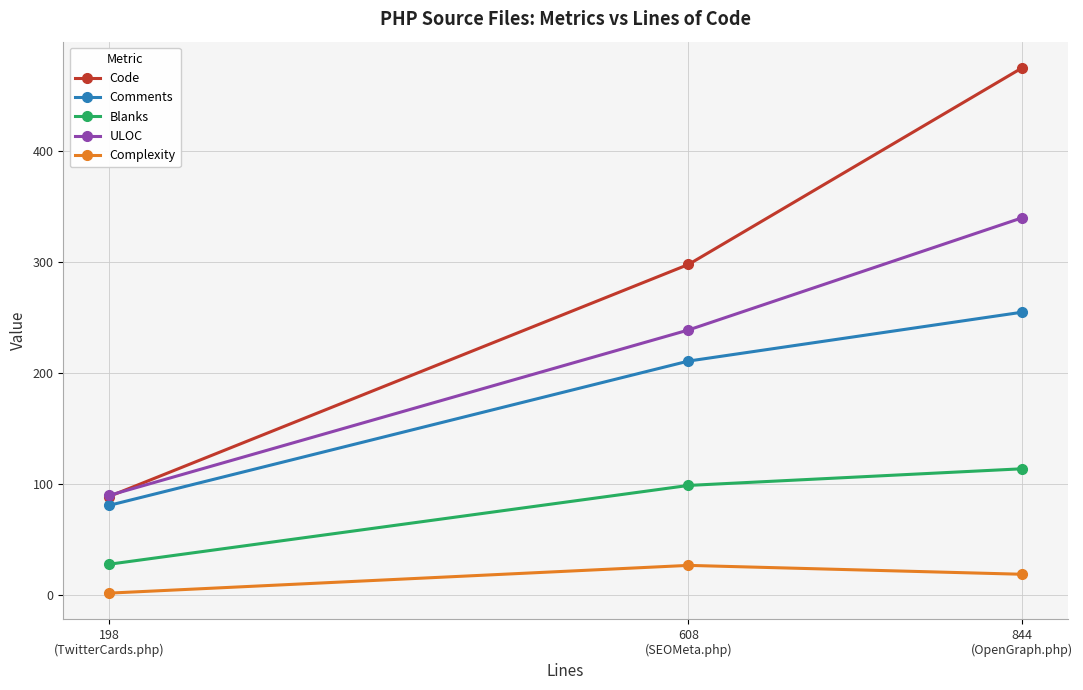

Which series has the widest spread of values?

Code